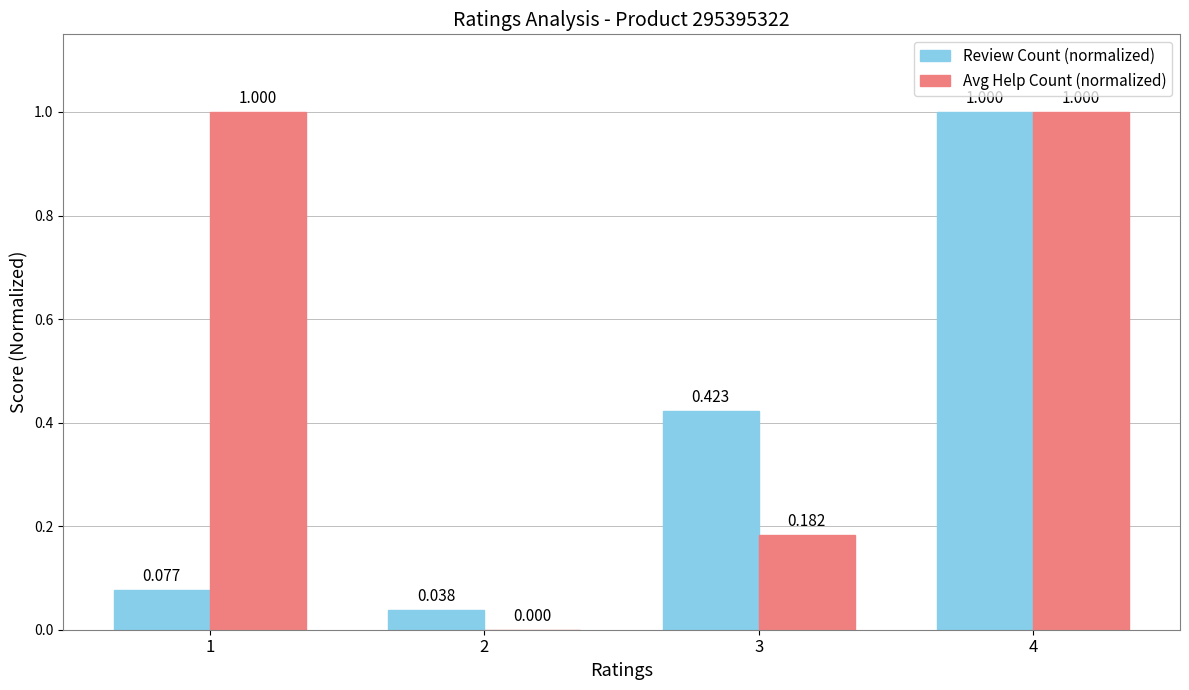

Which series has the largest total across all categories?

Avg Help Count (normalized)